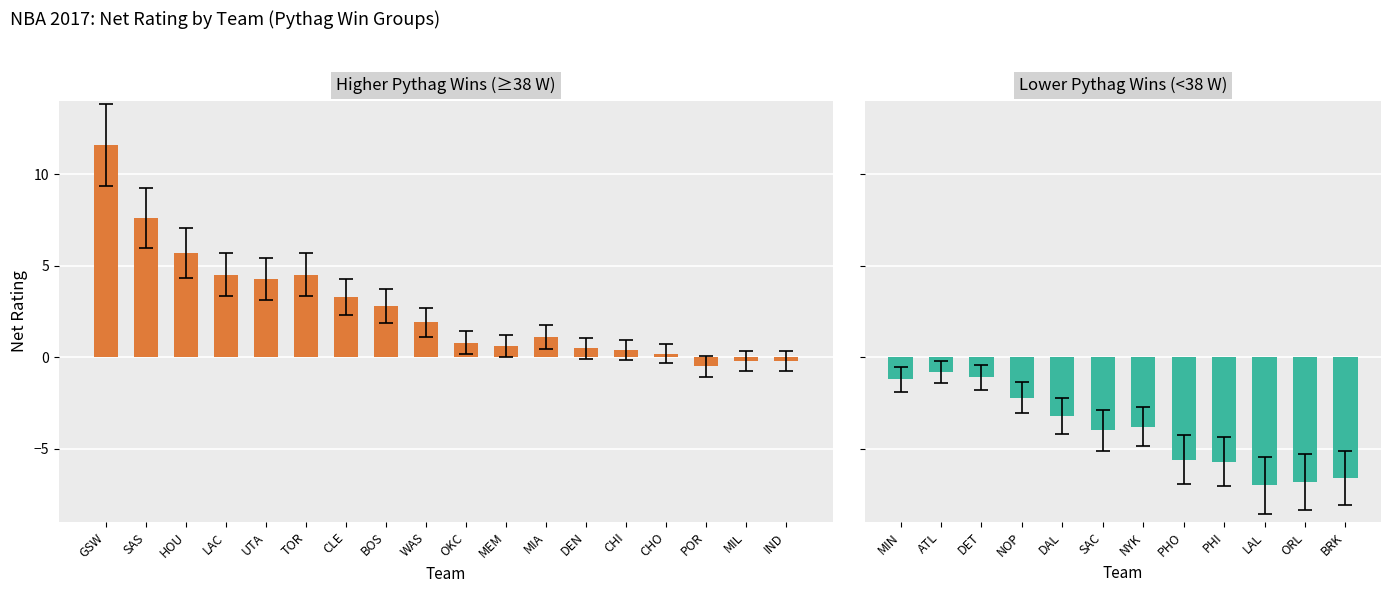

Approximately how many times larger is the value at BOS compared to CLE?

0.8